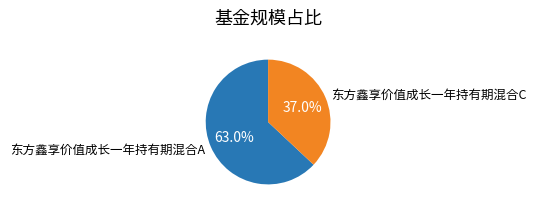

What is the ratio of the value at 东方鑫享价值成长一年持有期混合A to the value at 东方鑫享价值成长一年持有期混合C?

1.7